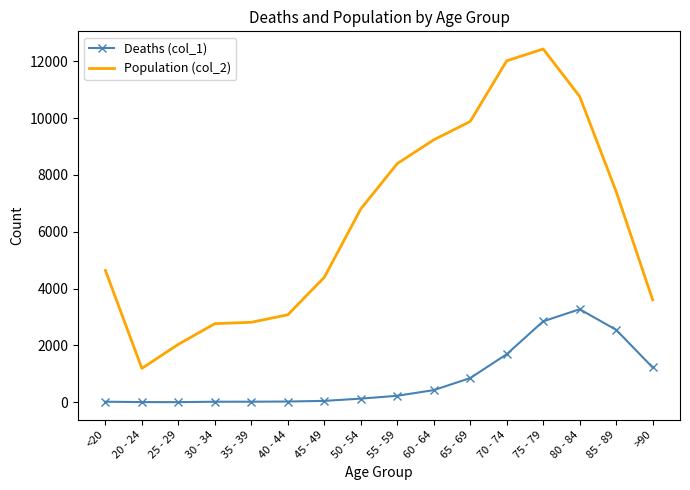

What is the smallest value displayed?

3